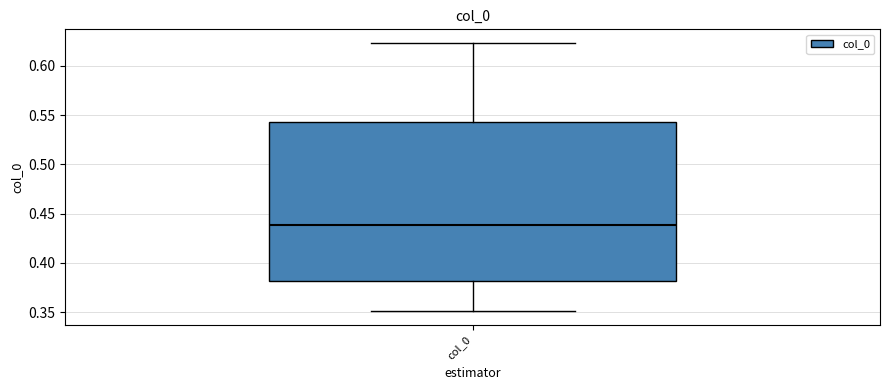

Where does the lower whisker of the box for col_0 end on the y-axis? The values are not printed on the chart, so give them approximately, as read against the axis.

0.350